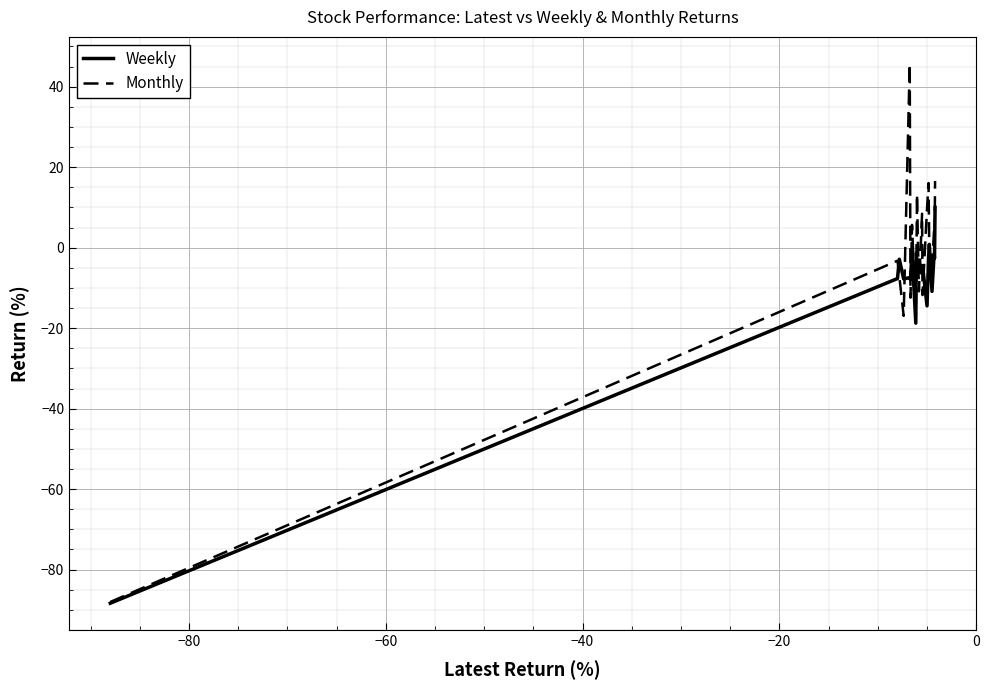

Which series has the largest total across all categories?

Monthly